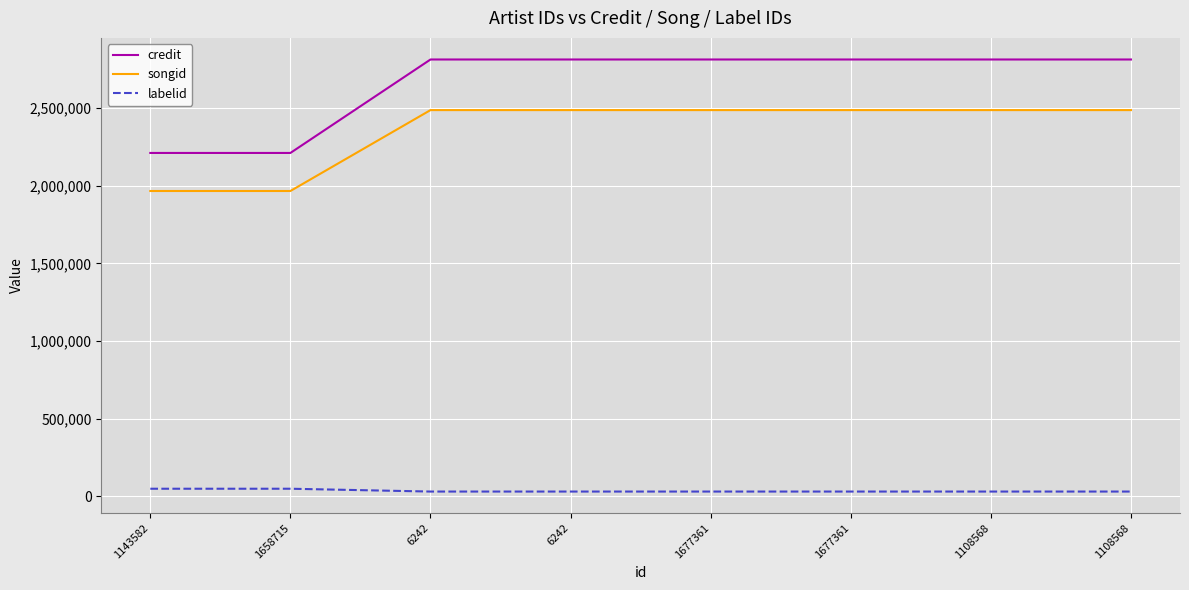

Is this an area chart (filled region under the line)?

No